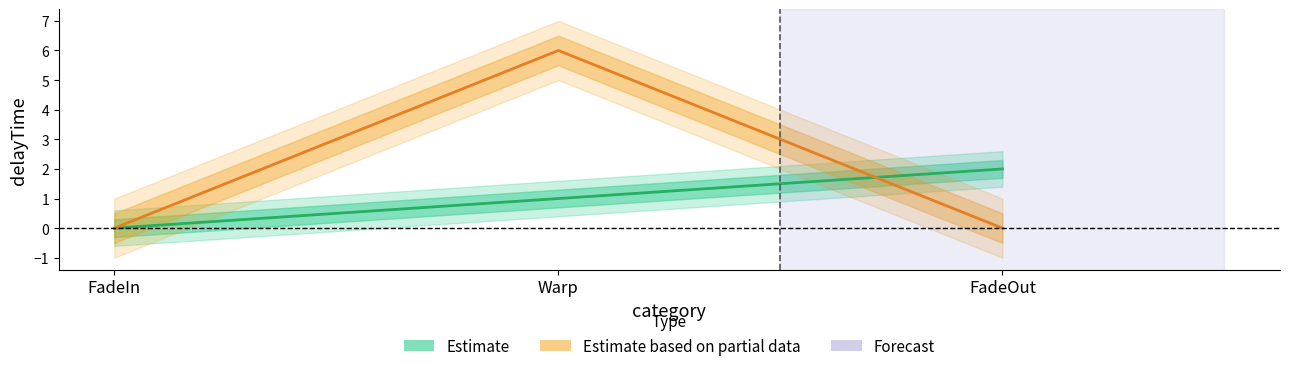

What is the label of the 1st point from the left?

FadeIn